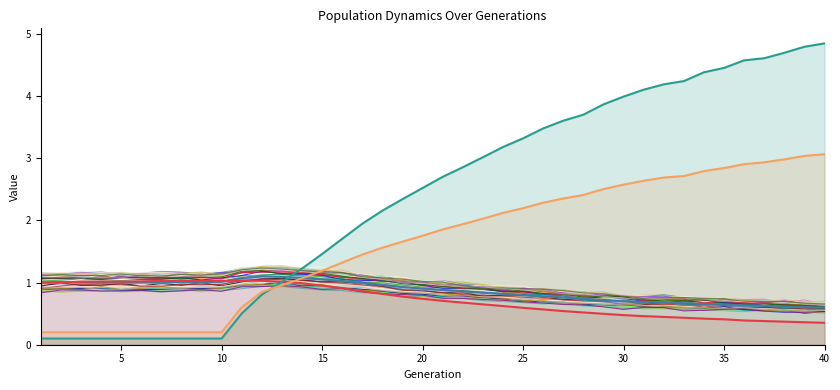

How many lines are shown in the chart?

44